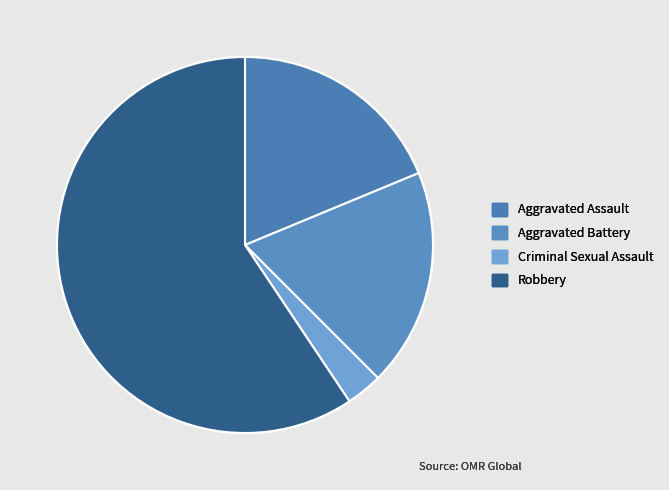

How many segments does this pie chart have?

4